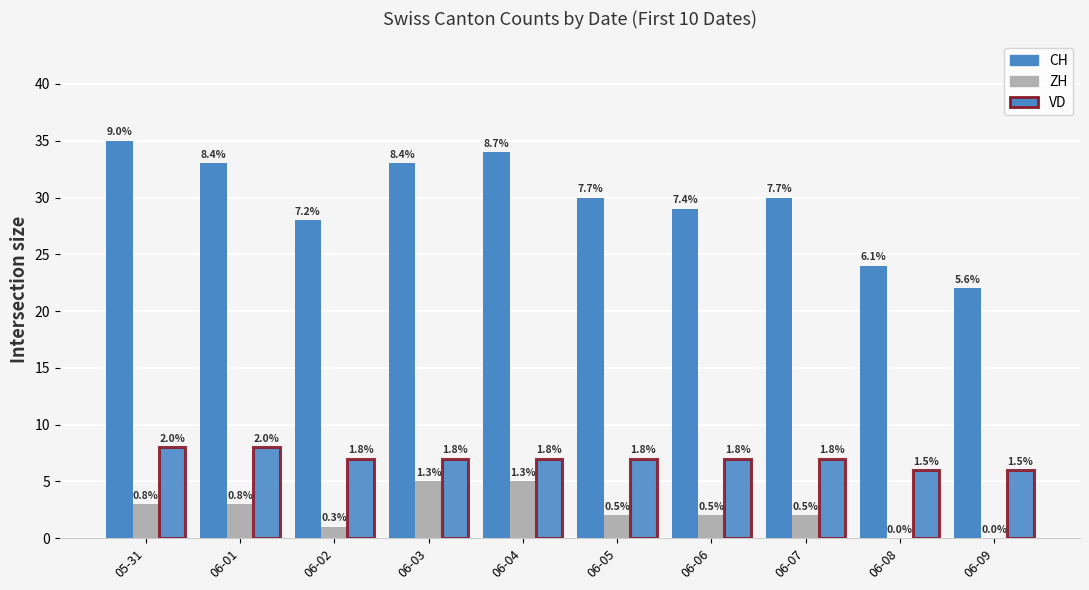

Which has a higher value, 06-03 or 06-01?

06-03